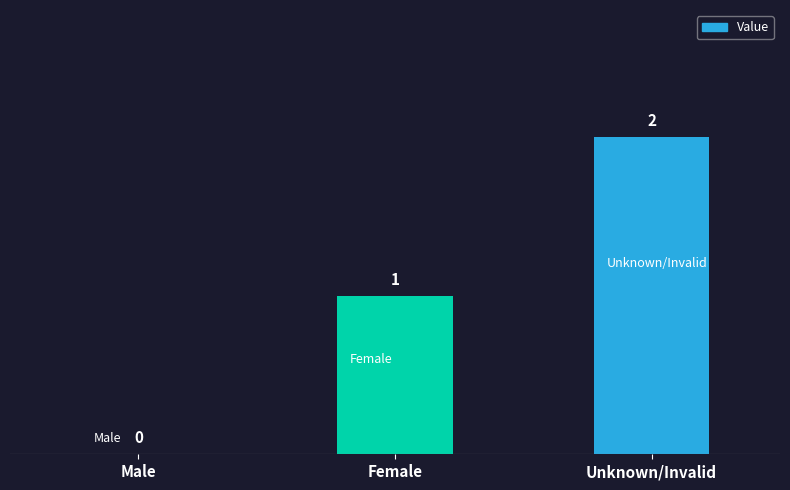

Which category has the highest value across all series?

Unknown/Invalid